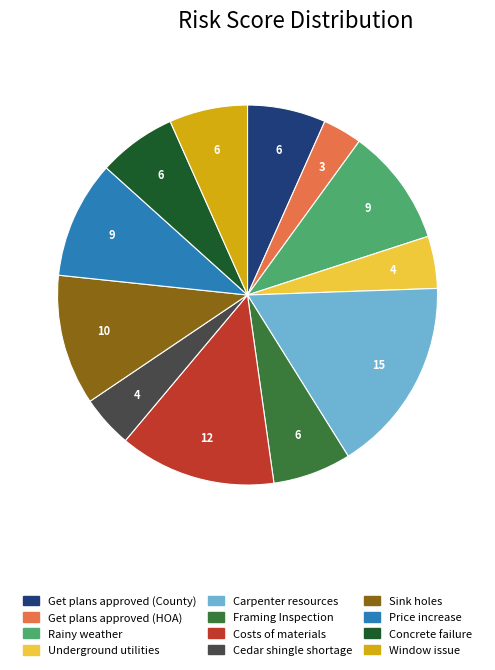

Is it true that Sink holes is 11% of the pie?

True